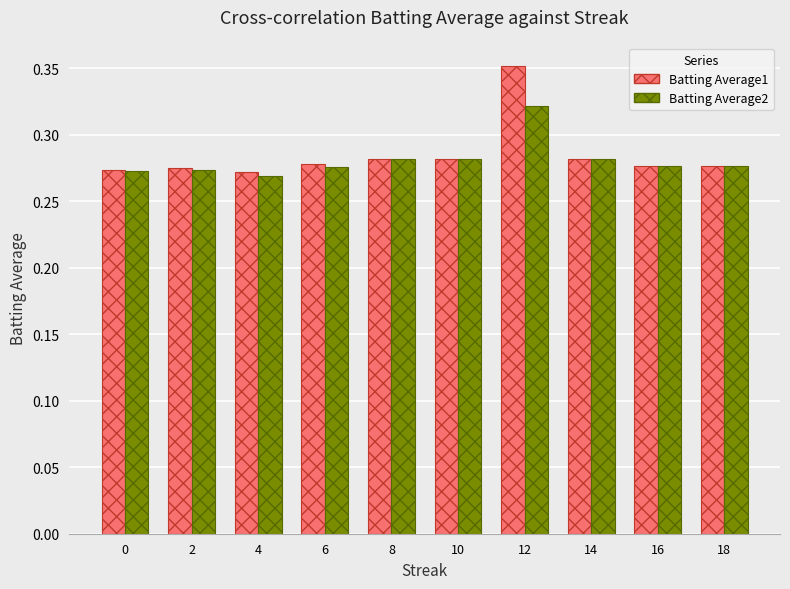

At how many categories does at least one series exceed 0?

10